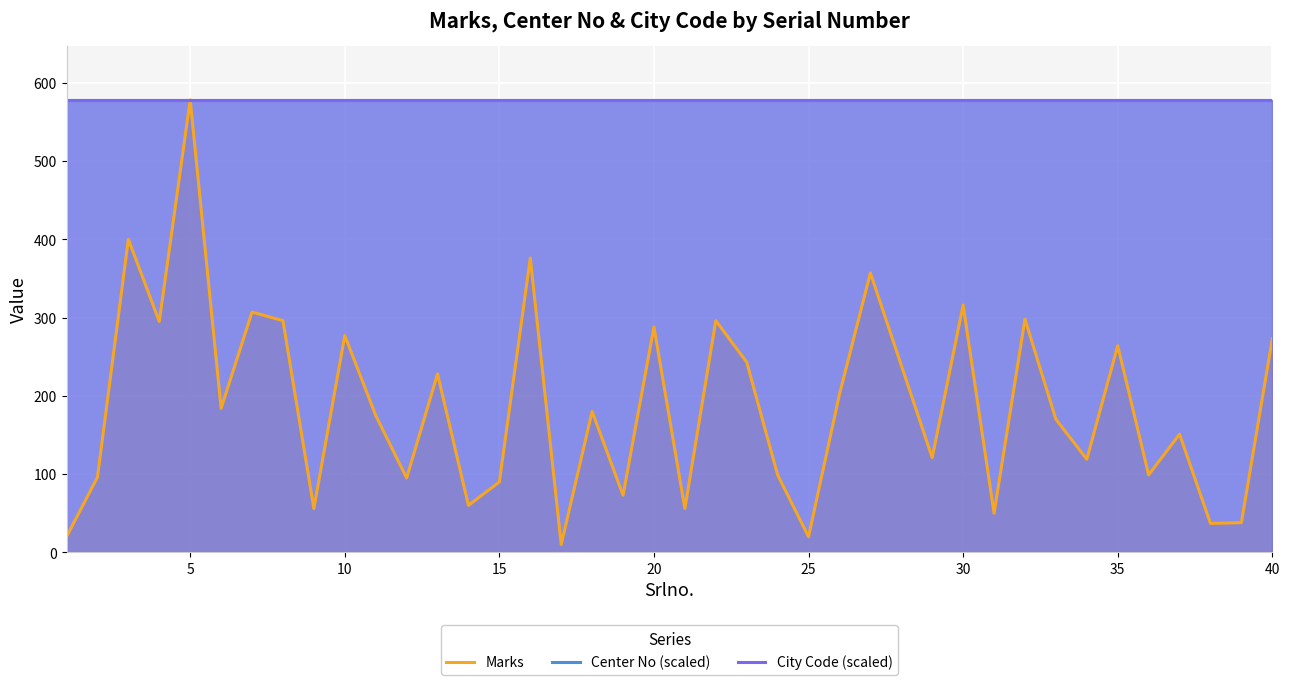

Is the value of Marks at 25 greater than the value of City Code (scaled) at 10?

No